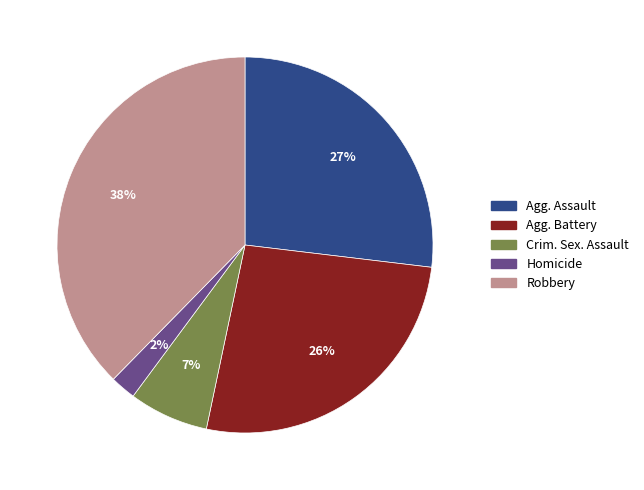

Is there a majority slice in this chart?

No